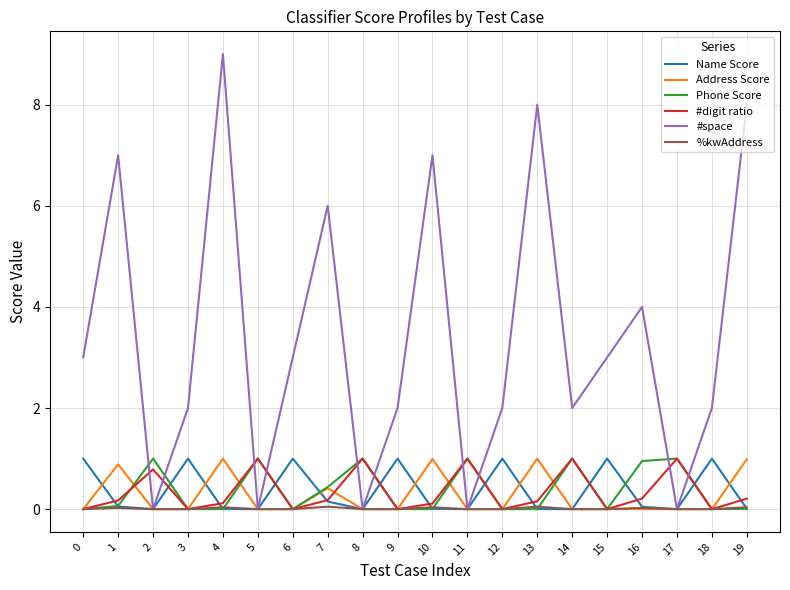

How many times do #space and Phone Score cross each other?

10